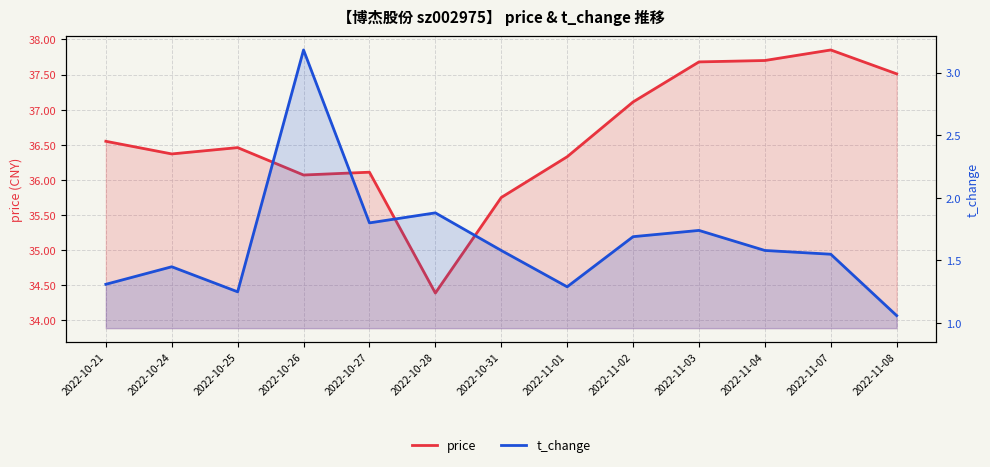

What position from the left is 2022-11-03?

10